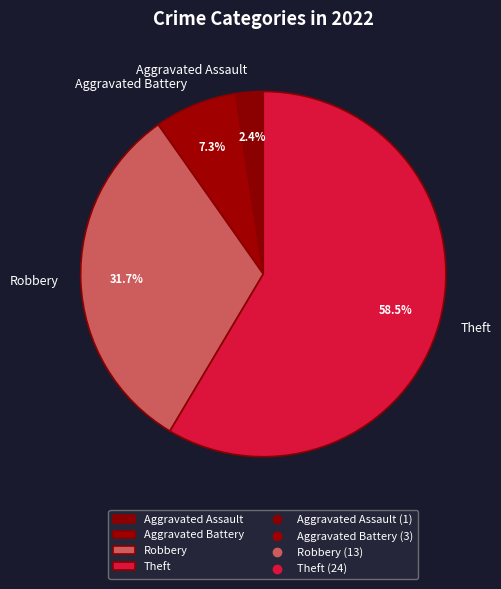

To the nearest percent, what is the difference between the Theft and Robbery slice percentages?

27%